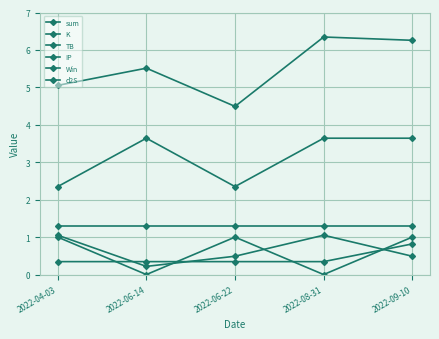

How many series are shown in this chart?

6